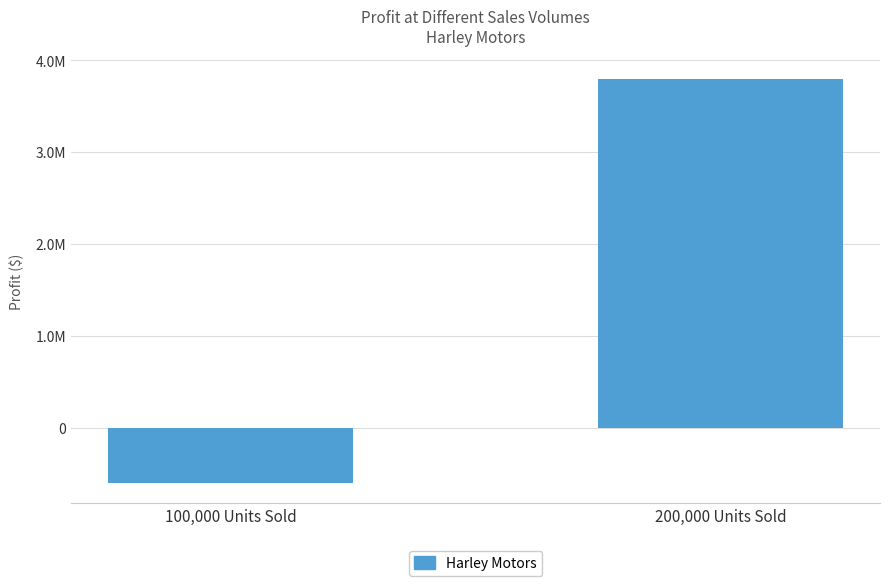

List the labels in order of value, smallest first.

100,000 Units Sold, 200,000 Units Sold